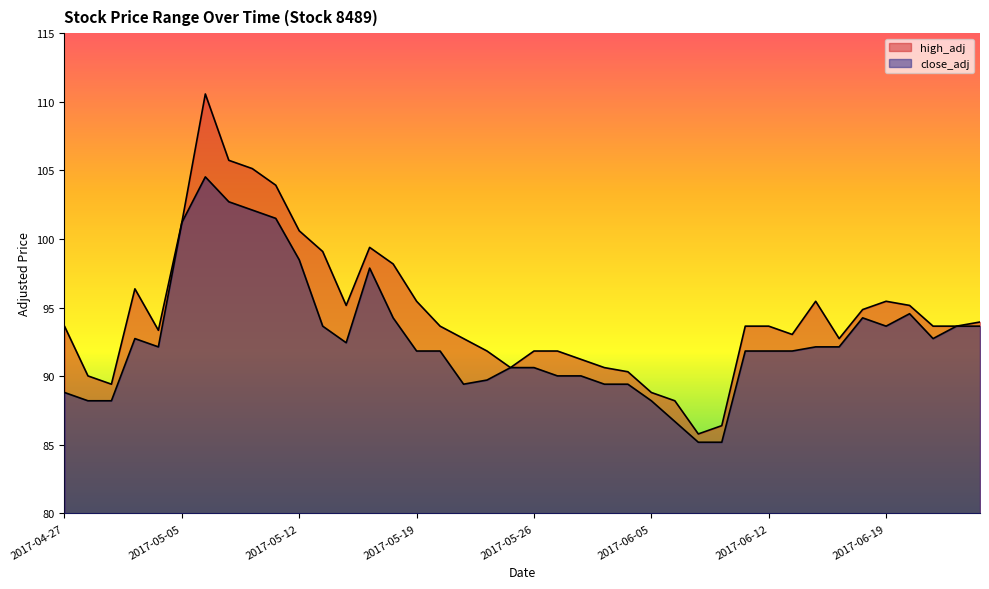

Rank the series by their maximum value, from lowest to highest.

close_adj, high_adj